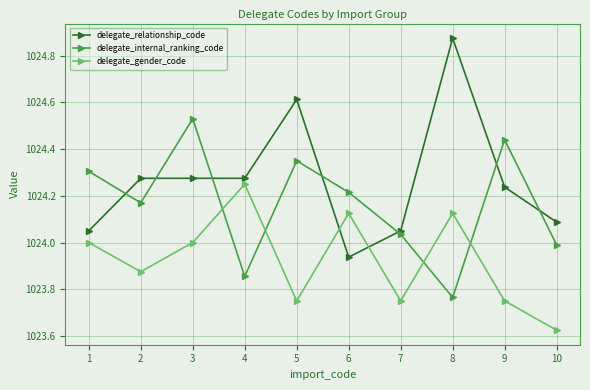

What is the sum of the delegate_gender_code values at 3 and 9?

2047.8